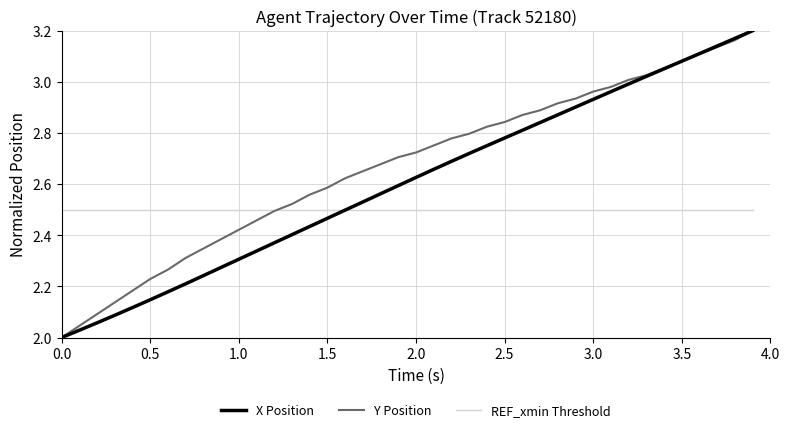

List the series in order of their overall mean, highest first.

Y Position, X Position, REF_xmin Threshold